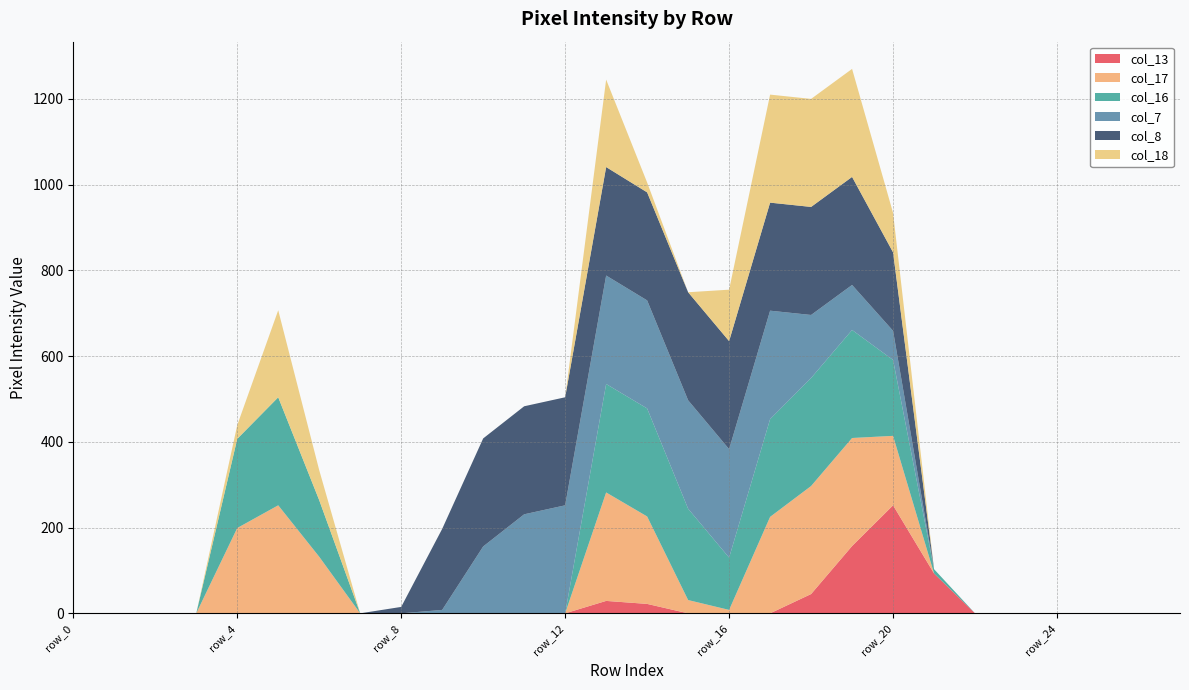

Reading right to left, extract all data points from this chart.

col_13: 0	0	0	0	0	0	93	252	157	45	0	0	0	22	29	0	0	0	0	0	0	0	0	0	0	0	0	0
col_17: 0	0	0	0	0	0	0	162	252	252	225	8	31	204	253	0	0	0	0	0	0	132	252	199	0	0	0	0
col_16: 0	0	0	0	0	0	10	177	252	252	228	122	213	252	253	0	0	0	0	0	0	132	252	208	0	0	0	0
col_7: 0	0	0	0	0	0	0	68	105	147	253	253	253	252	253	252	231	156	8	0	0	0	0	0	0	0	0	0
col_8: 0	0	0	0	0	0	0	183	252	252	252	252	252	252	253	252	252	252	189	15	0	0	0	0	0	0	0	0
col_18: 0	0	0	0	0	0	0	92	252	252	252	120	0	23	204	0	0	0	0	0	0	70	203	32	0	0	0	0